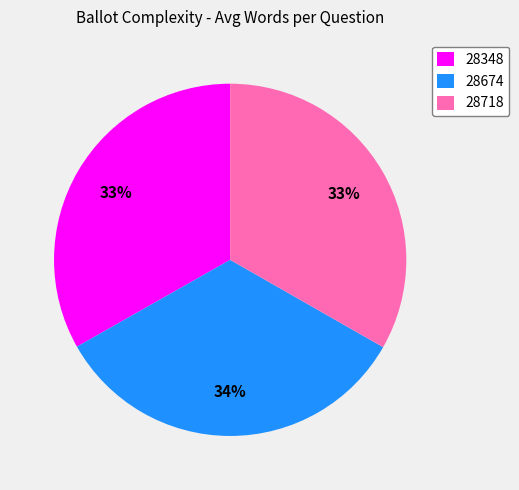

True or false: 28348 accounts for 39% of the total.

False